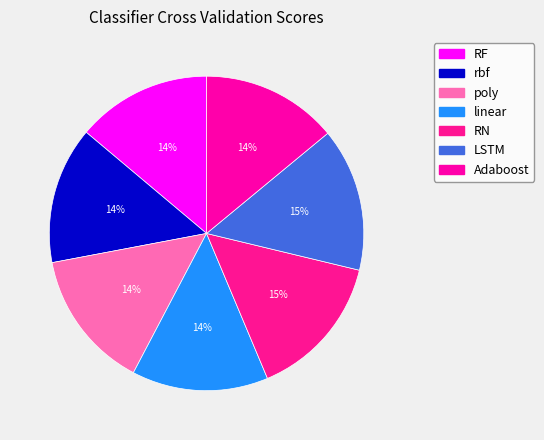

What is the smallest slice in the pie chart?

RF